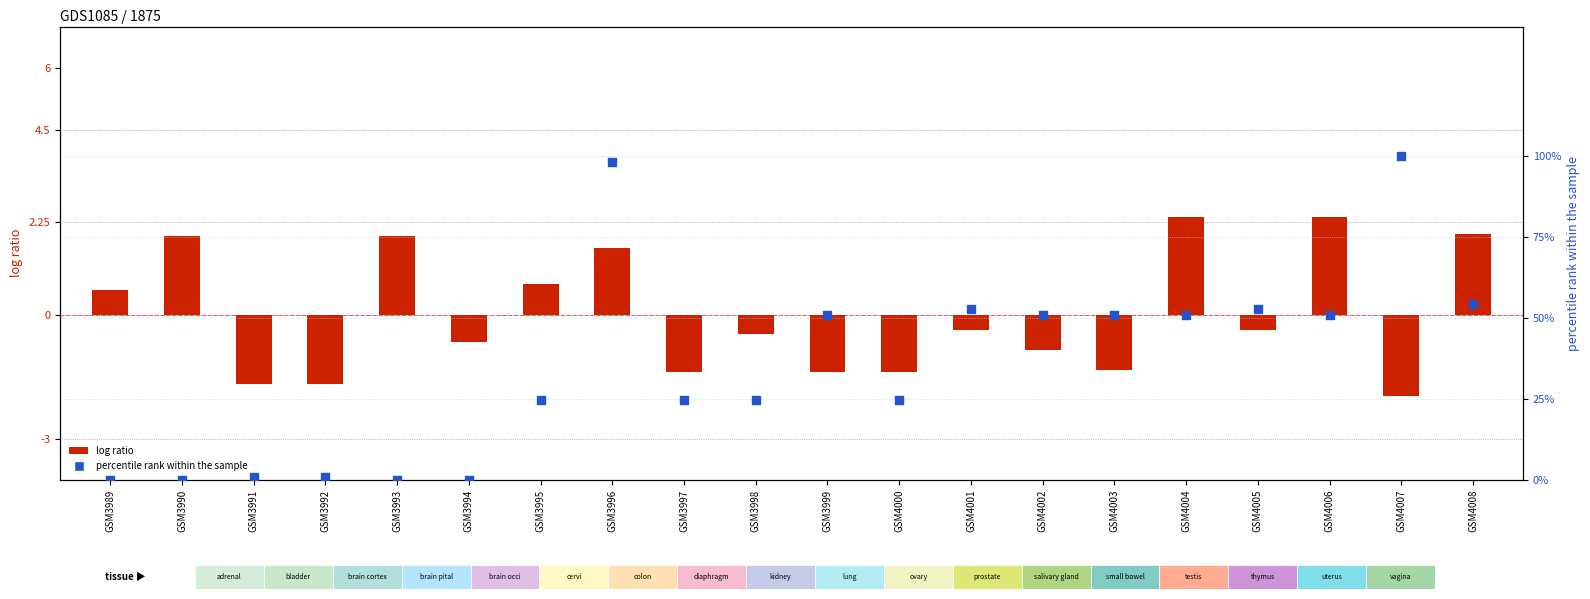

What is the total value across all series at GSM4005?

52.3